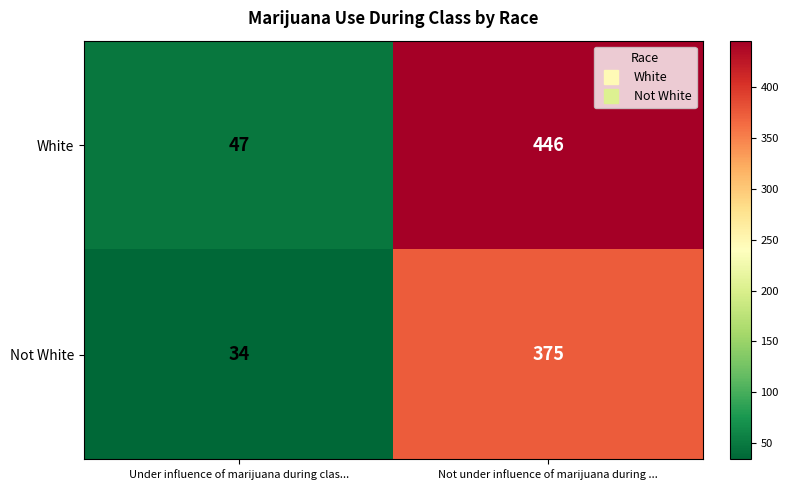

What is the sum of all Not White values?

409